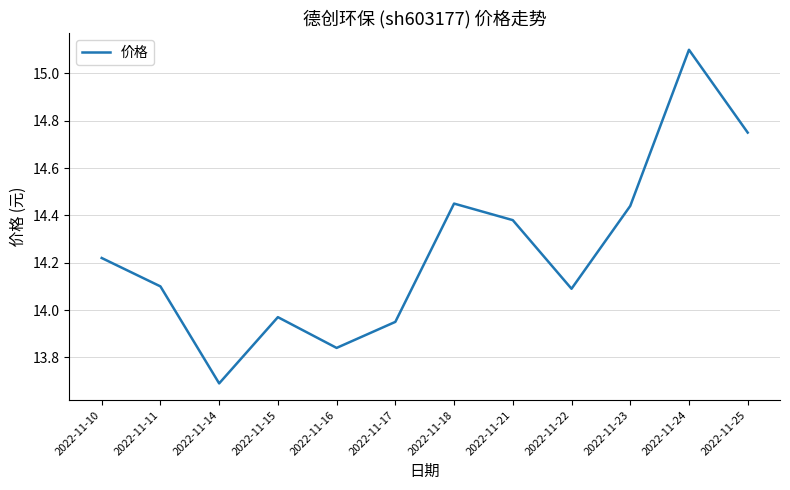

The value at 2022-11-22 is 14.1. True or false?

True